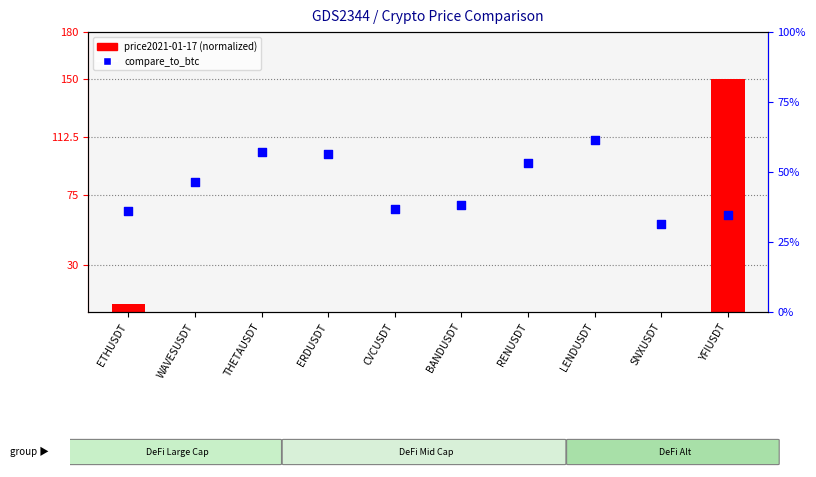

What are all the series names shown in the legend?

price2021-01-17 (normalized), compare_to_btc